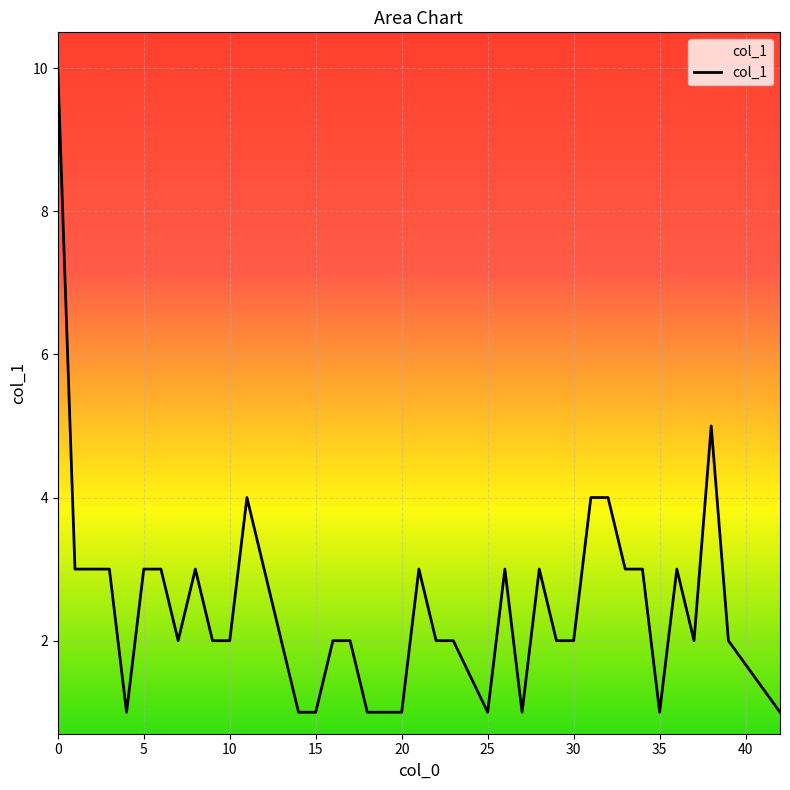

What is the greatest value displayed?

10